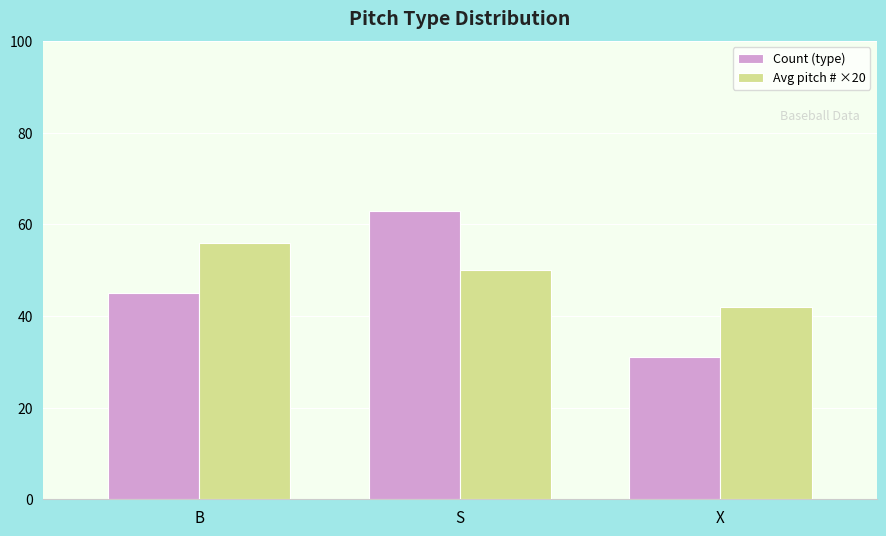

Reading left to right, list all the values displayed in this chart.

Count (type): B=45	S=63	X=31
Avg pitch # ×20: B=56	S=50	X=42